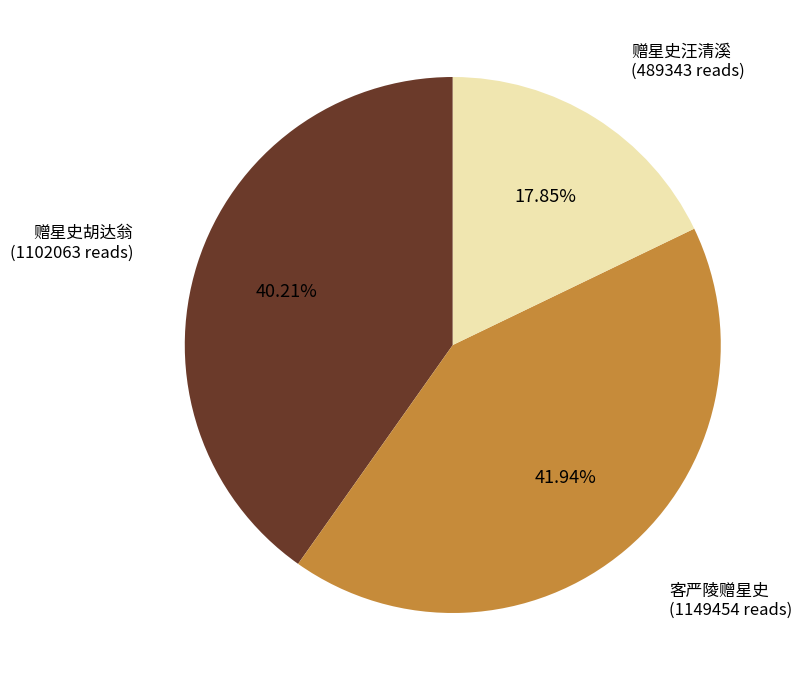

Is there a majority slice in this chart?

No